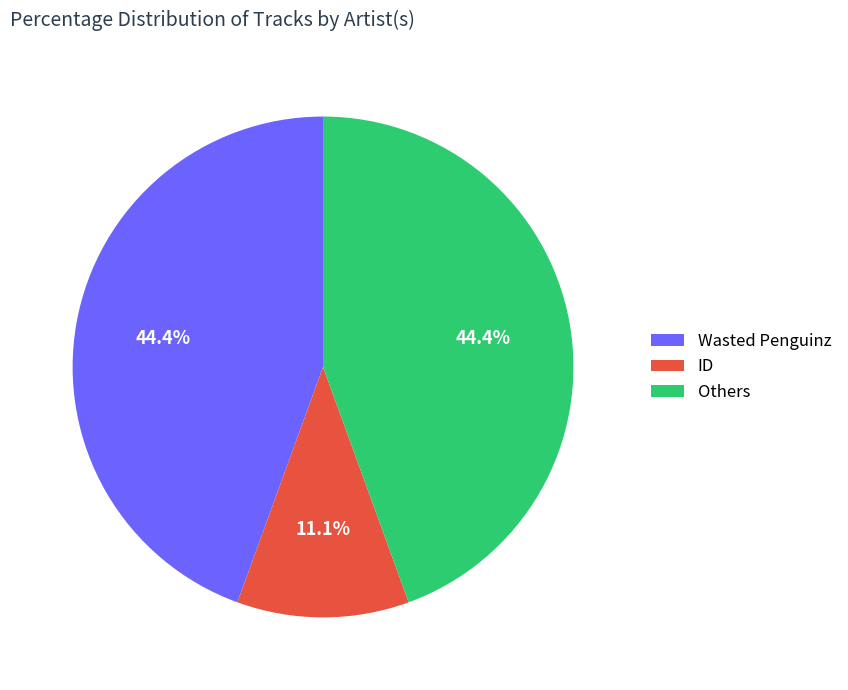

What is the total percentage of Others and Wasted Penguinz?

88.9%